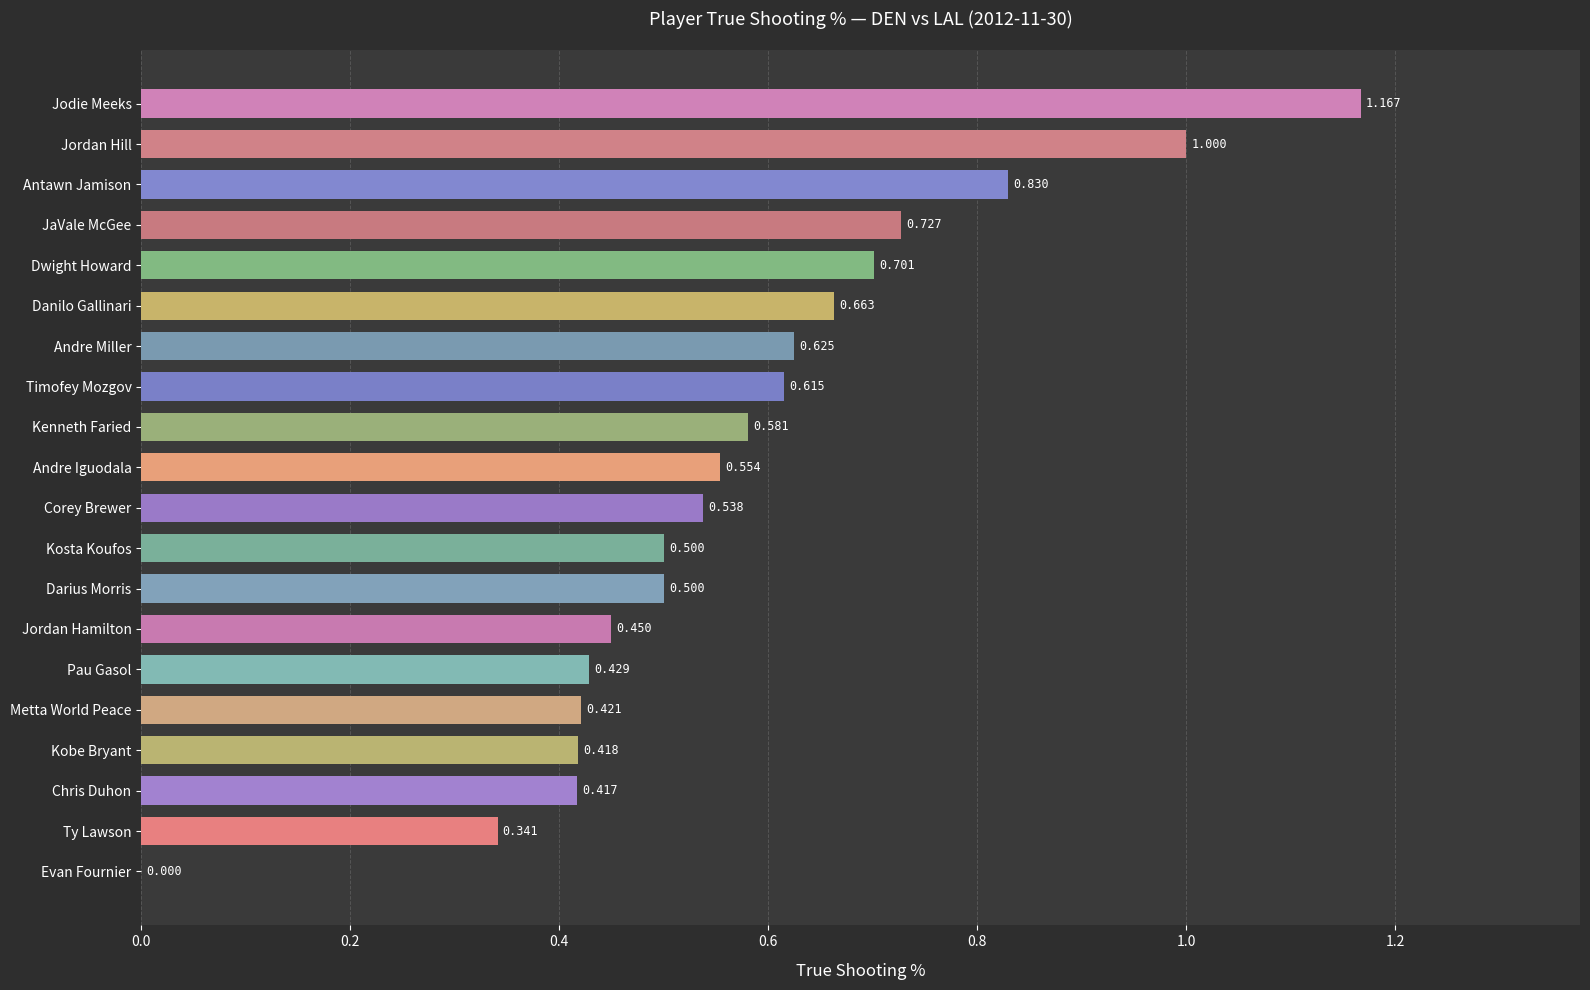

Count the number of values greater than 0.

19